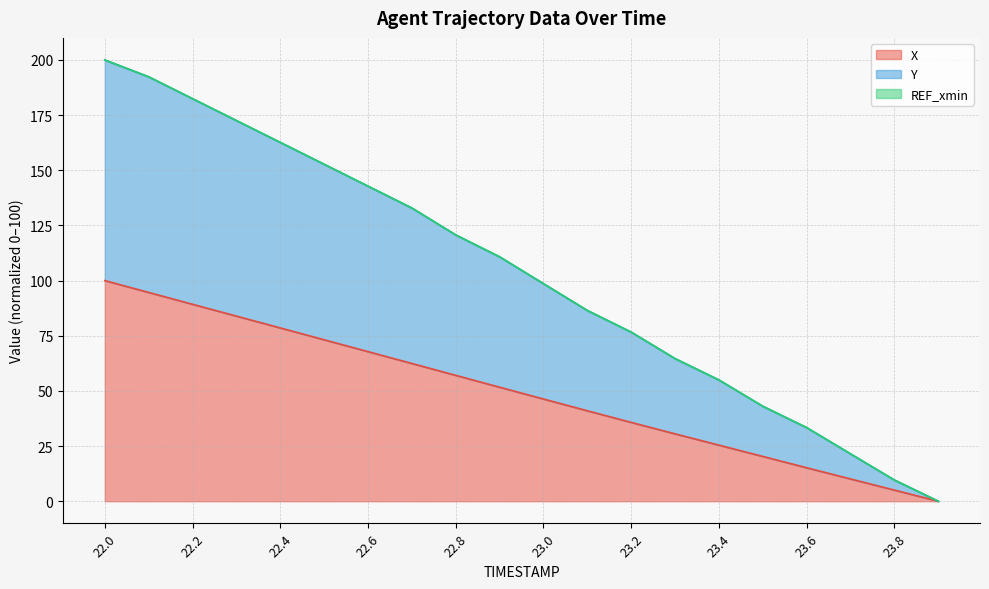

Which category has the lowest value in the Y series?

23.9